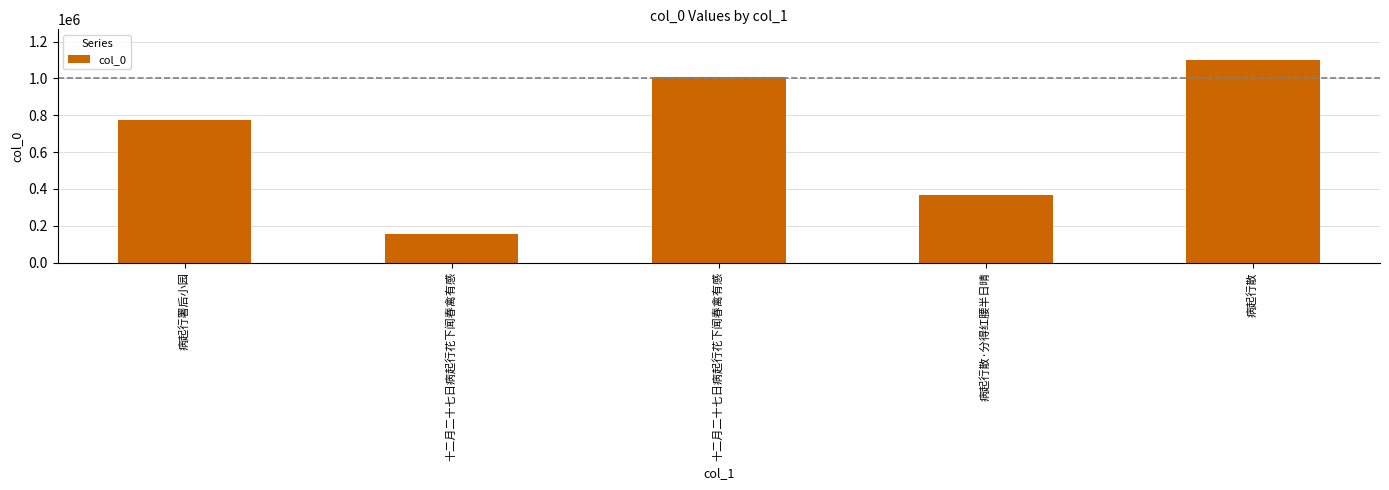

Reading right to left, extract all data points from this chart.

病起行散=1101553	病起行散·分得红腰半日晴=367763	十二月二十七日病起行花下闻春禽有感=1005715	十二月二十七日病起行花下闻春禽有感=157900	病起行署后小园=775387